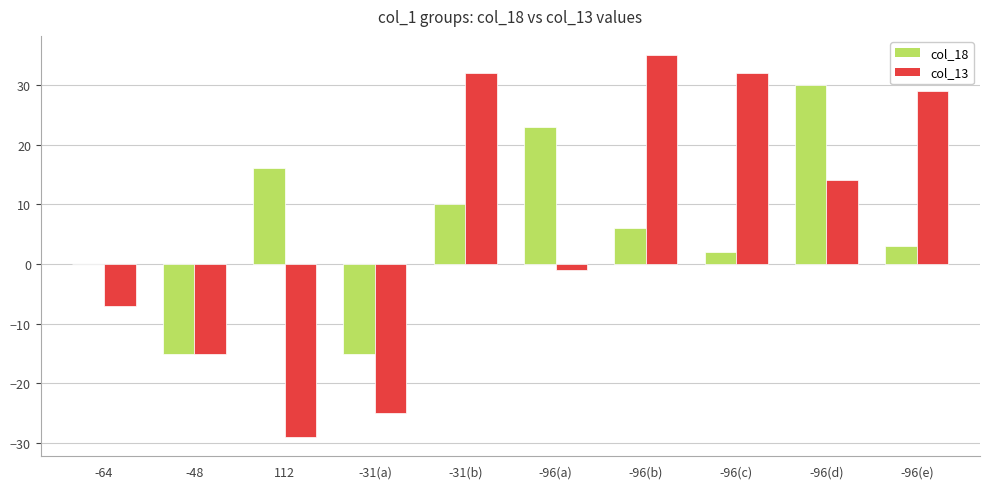

Count the number of categories in the chart.

10